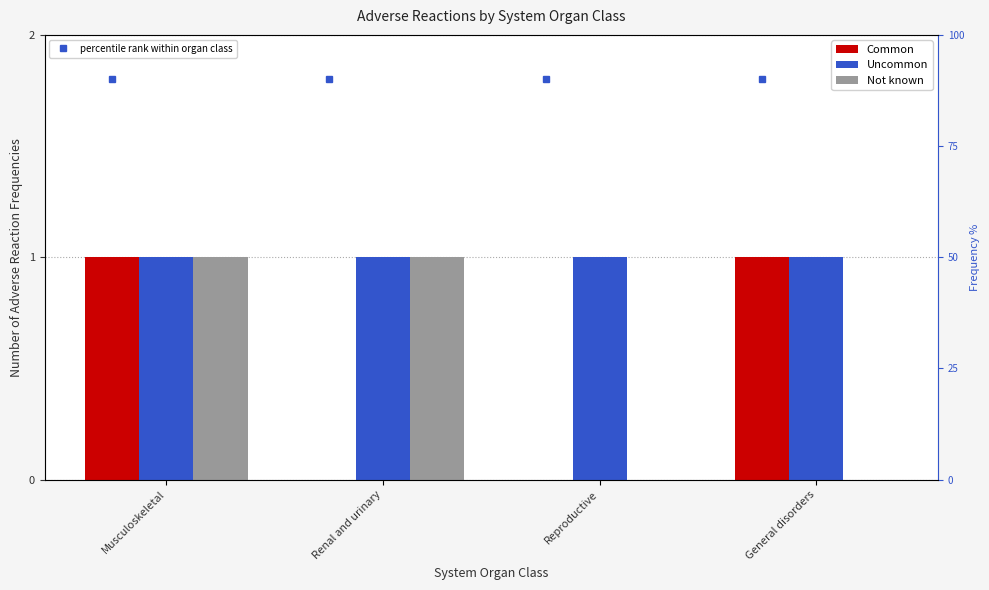

What is the difference between the maximum and second lowest values in the Common series?

1